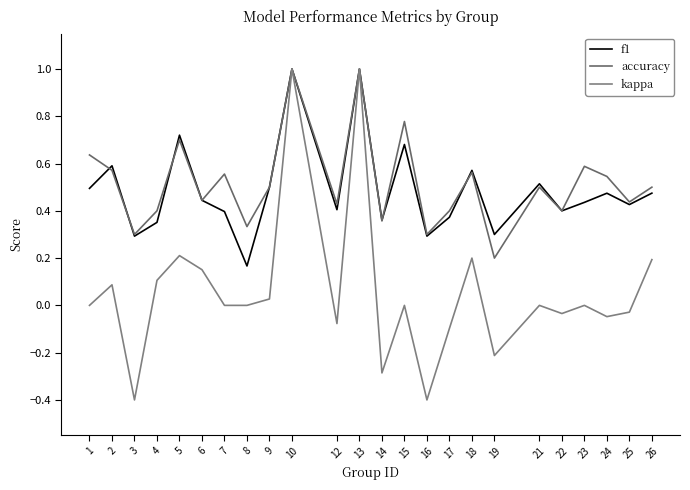

Count the number of categories in the chart.

24